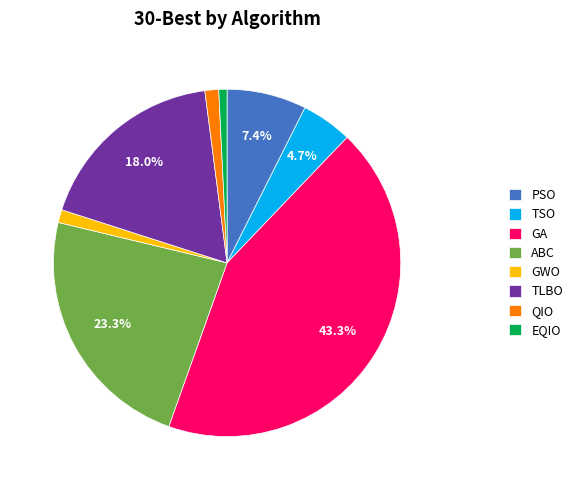

Is there any slice that represents more than half of the pie?

No